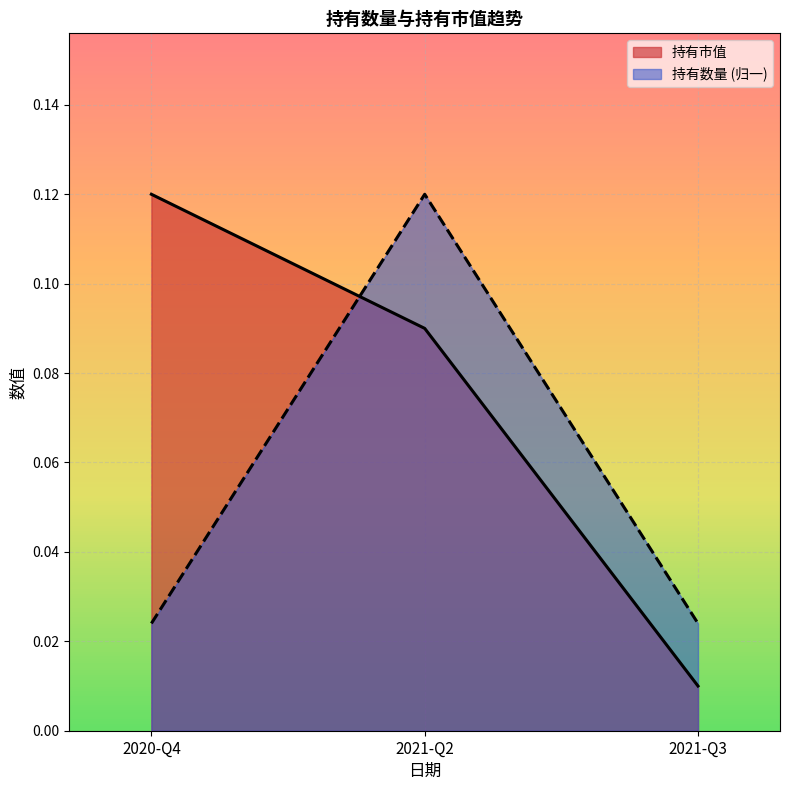

What is the difference between the maximum and minimum values in the 持有数量 series?

0.1